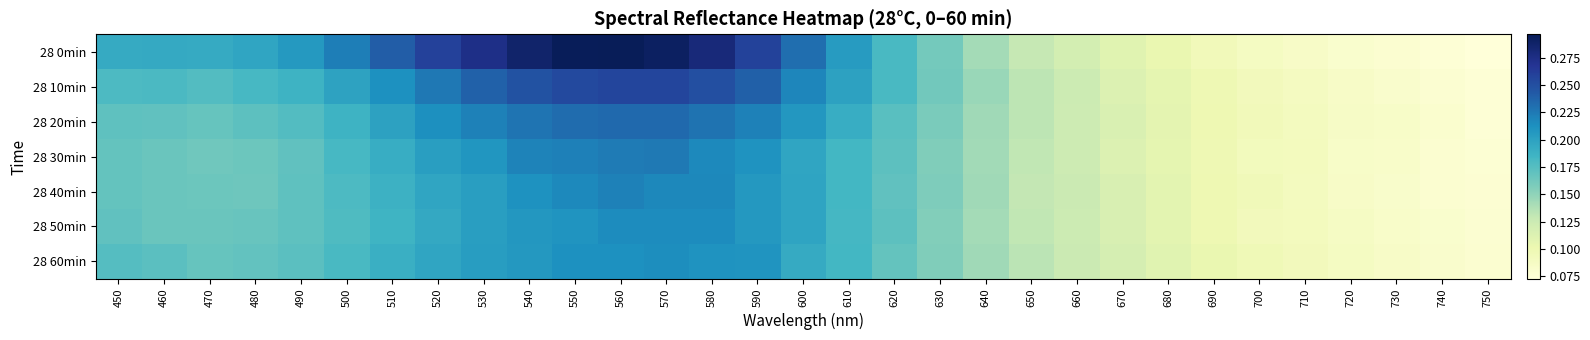

Which series changed the most between 530 and 590?

28 0min